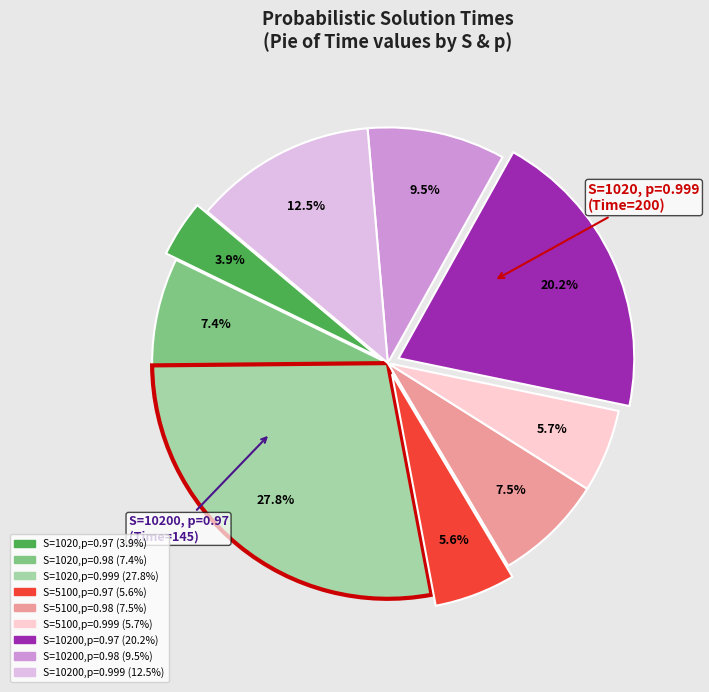

Is there any slice that represents more than half of the pie?

No